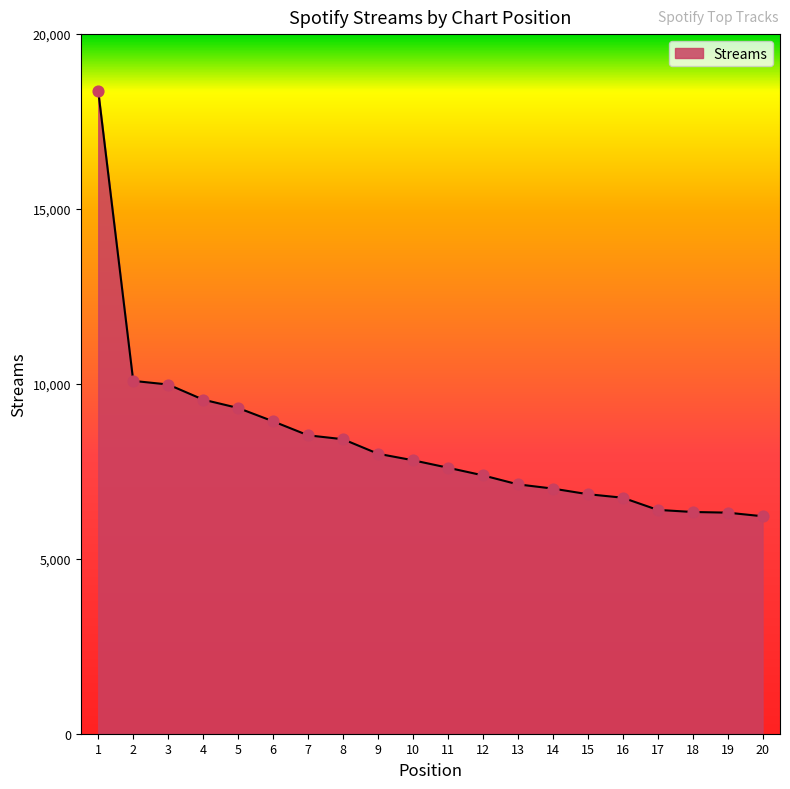

What is the change in value from 4 to 15?

-2703